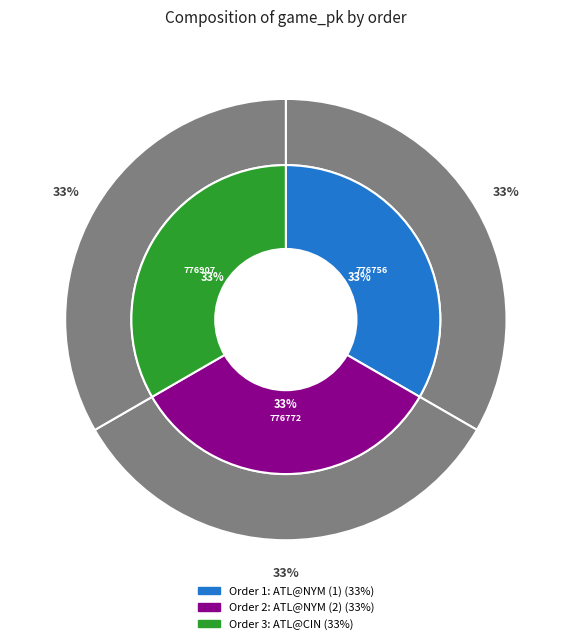

Is there any slice that represents more than half of the pie?

No